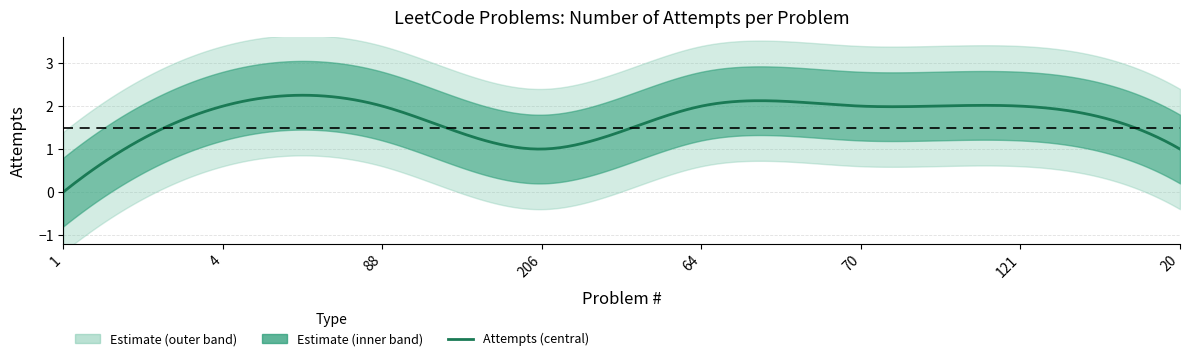

What is the value of the 3rd point from the left?

2